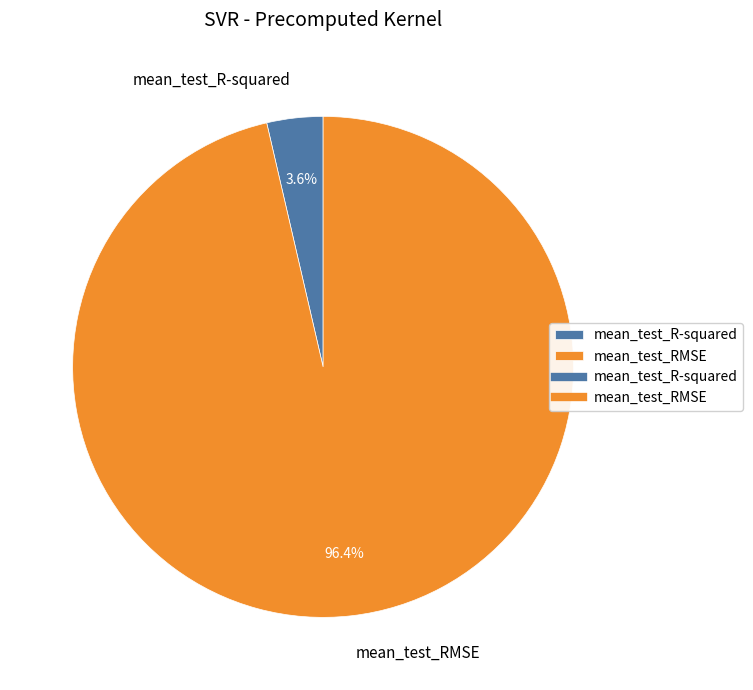

To the nearest percent, what portion does mean_test_R-squared represent?

4%